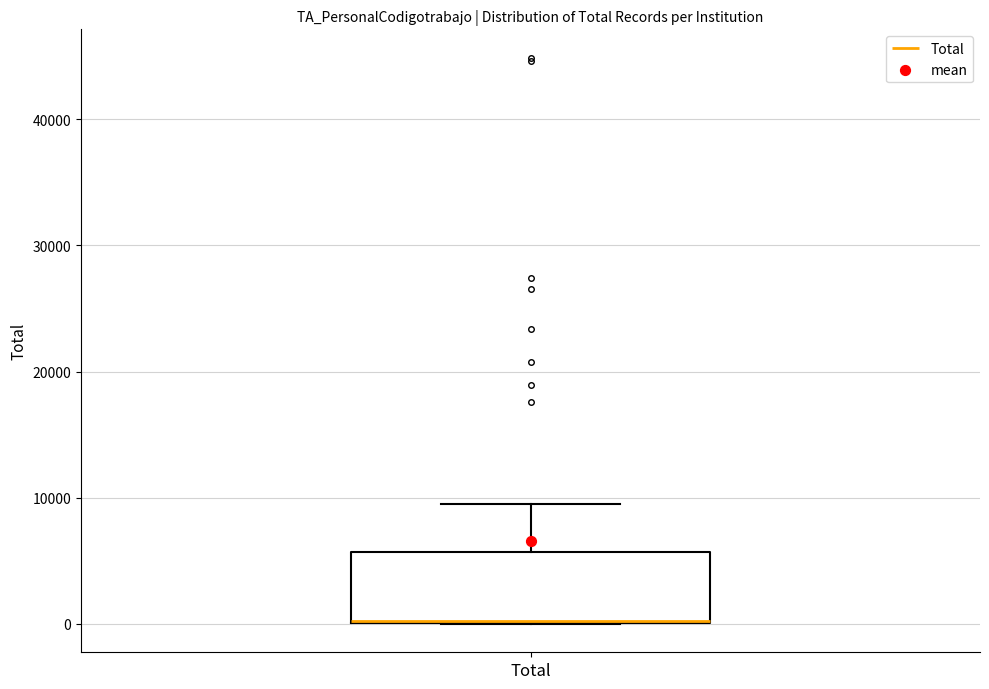

Read this box plot against the y-axis: the position of the median line, the range covered by the box, and the ends of both whiskers. The values are not printed on the chart, so give them approximately, as read against the axis.

median 0 (drawn on the box's lower edge), box 0 to 6000, whiskers 0 to 10000